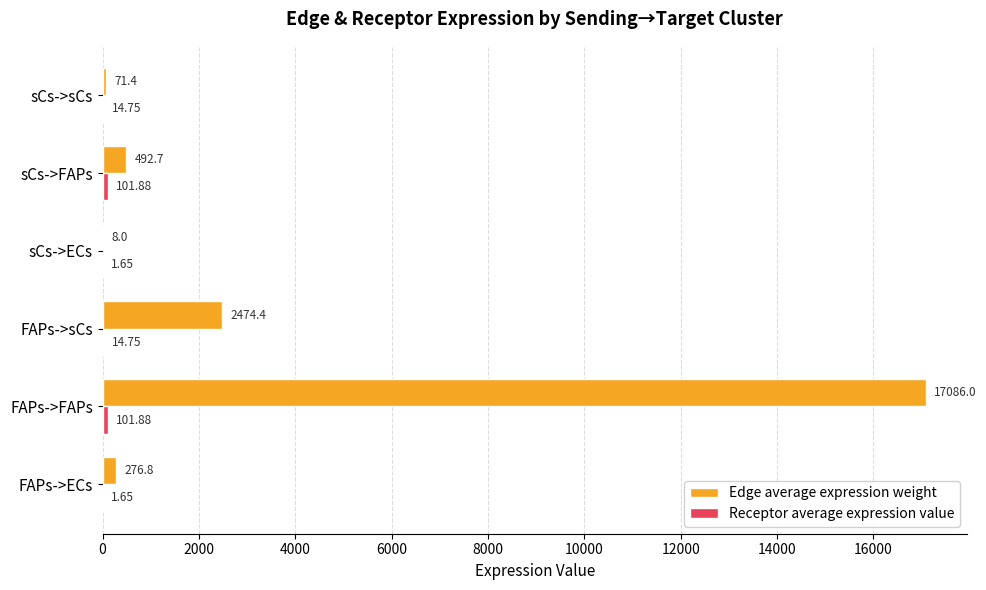

Between FAPs->FAPs and sCs->ECs, which series saw the biggest shift?

Edge average expression weight